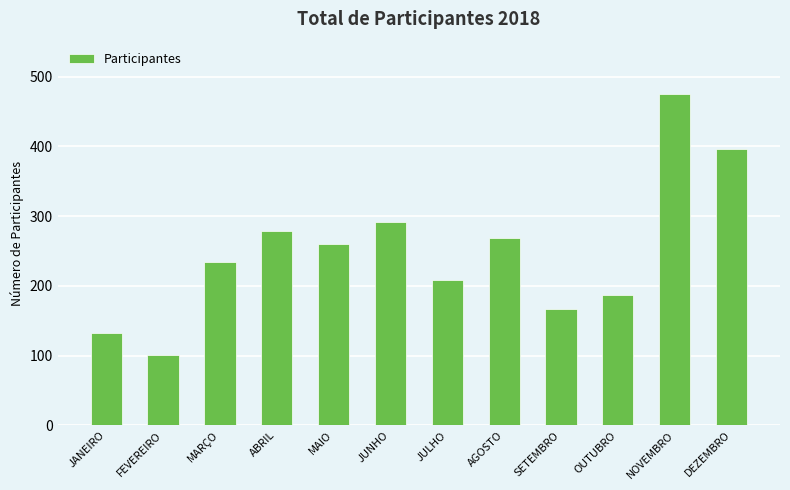

What is the change in value from MAIO to OUTUBRO?

-73